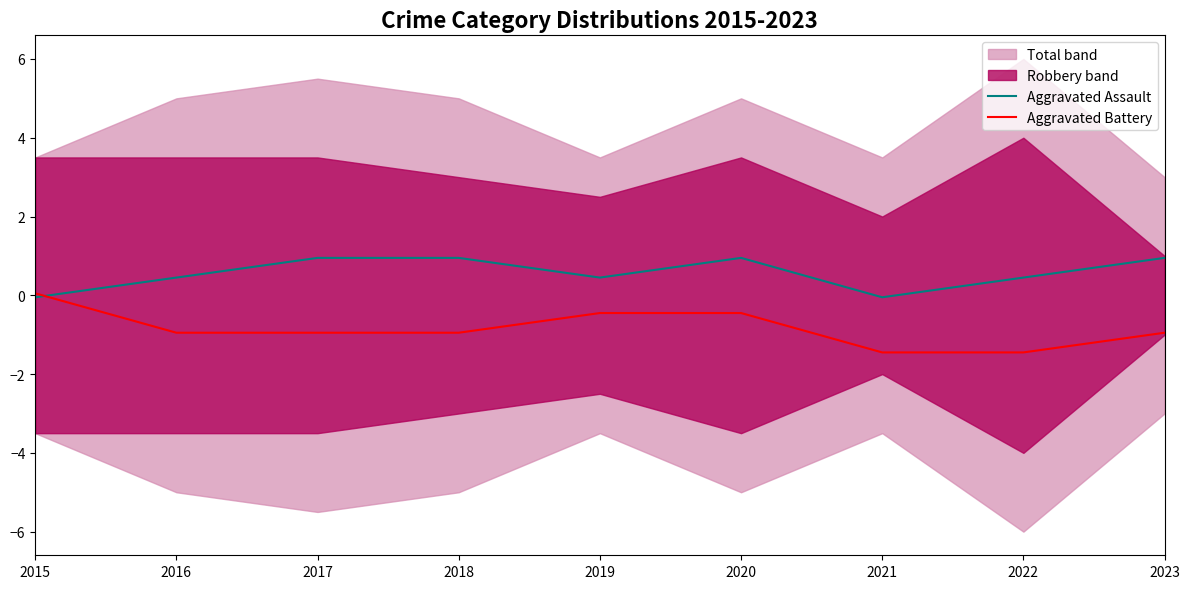

The Aggravated Battery series shows -0.3 at 2020. True or false?

False